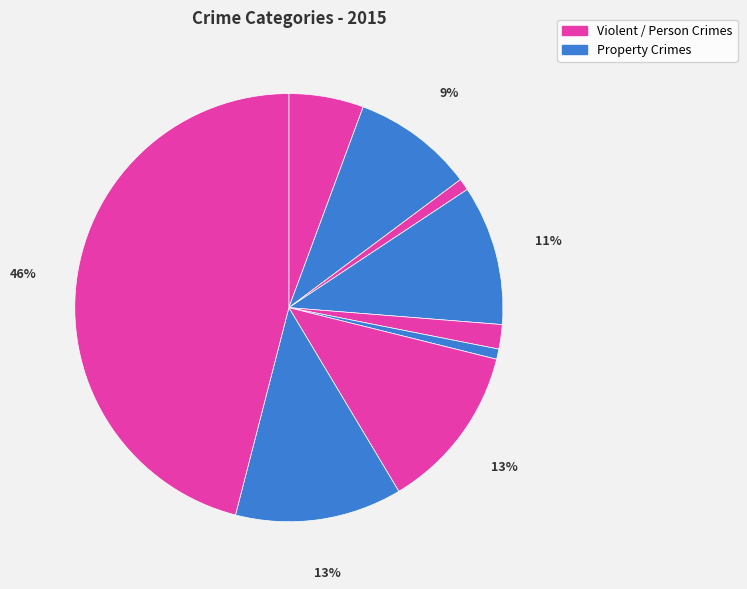

How many slices are in this pie chart?

9